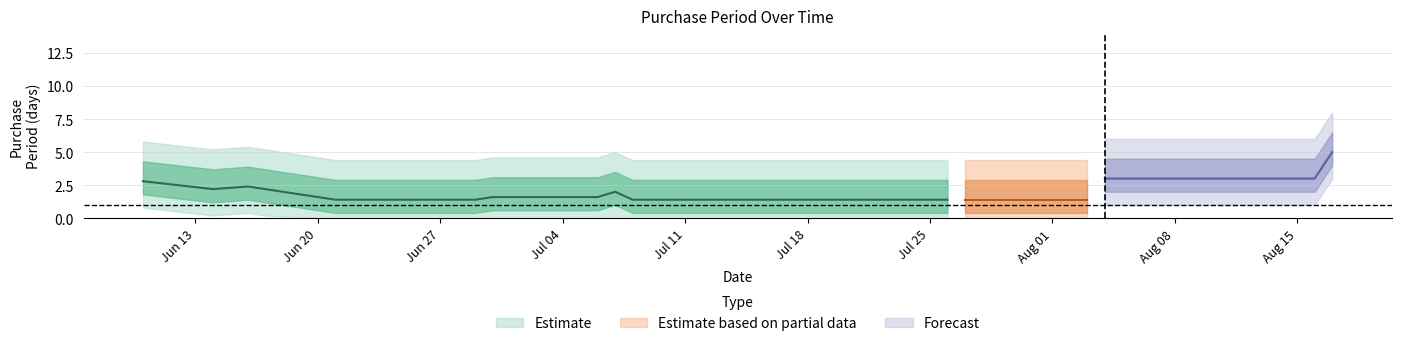

Is it true that the value at 2016-08-04 is 1?

True